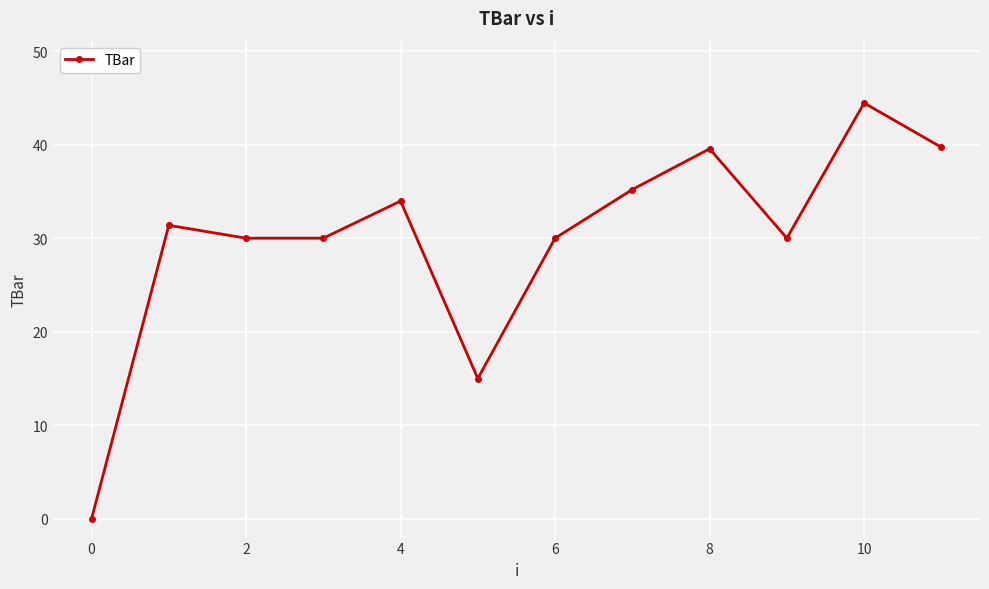

True or false: the data has more than 1 interior local peaks.

True